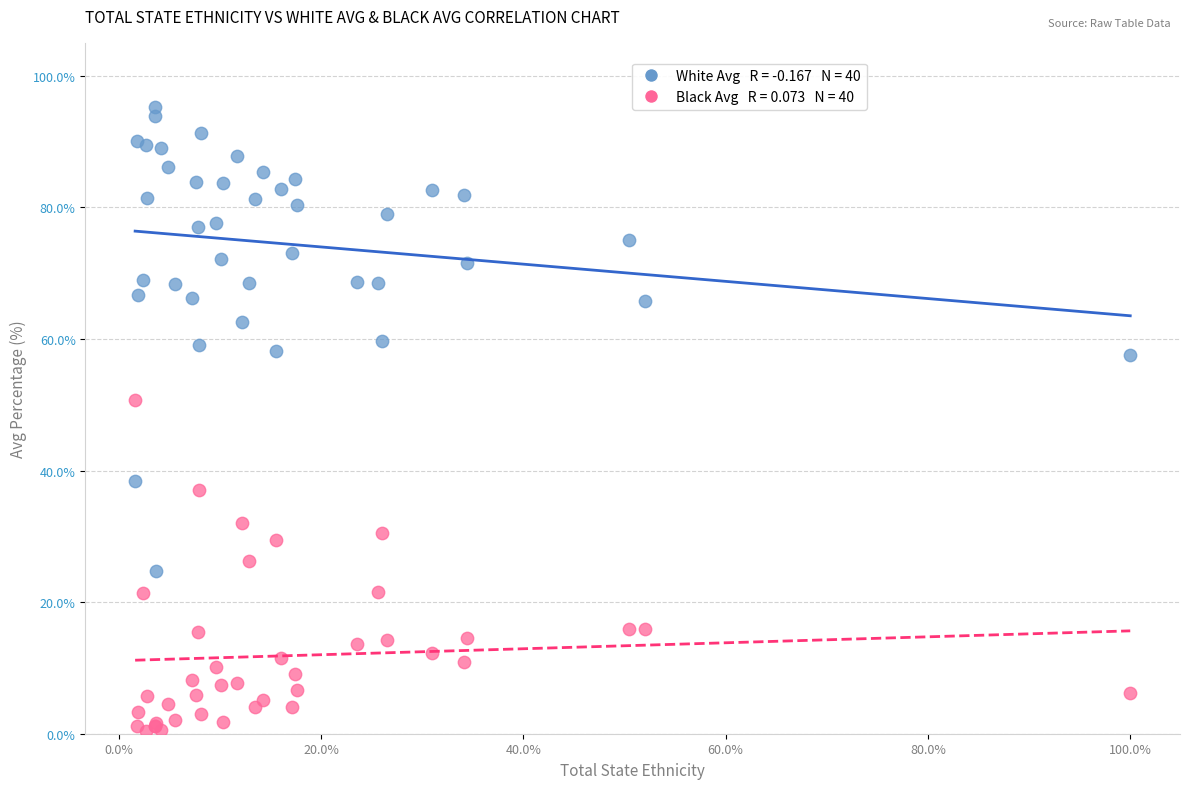

Across all series, what Y value is closest to 47?

50.7